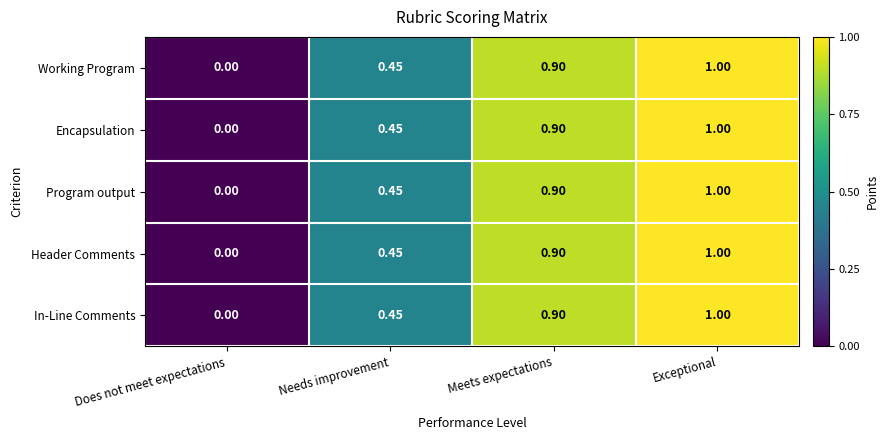

What is the total value across all series at Exceptional?

5.0